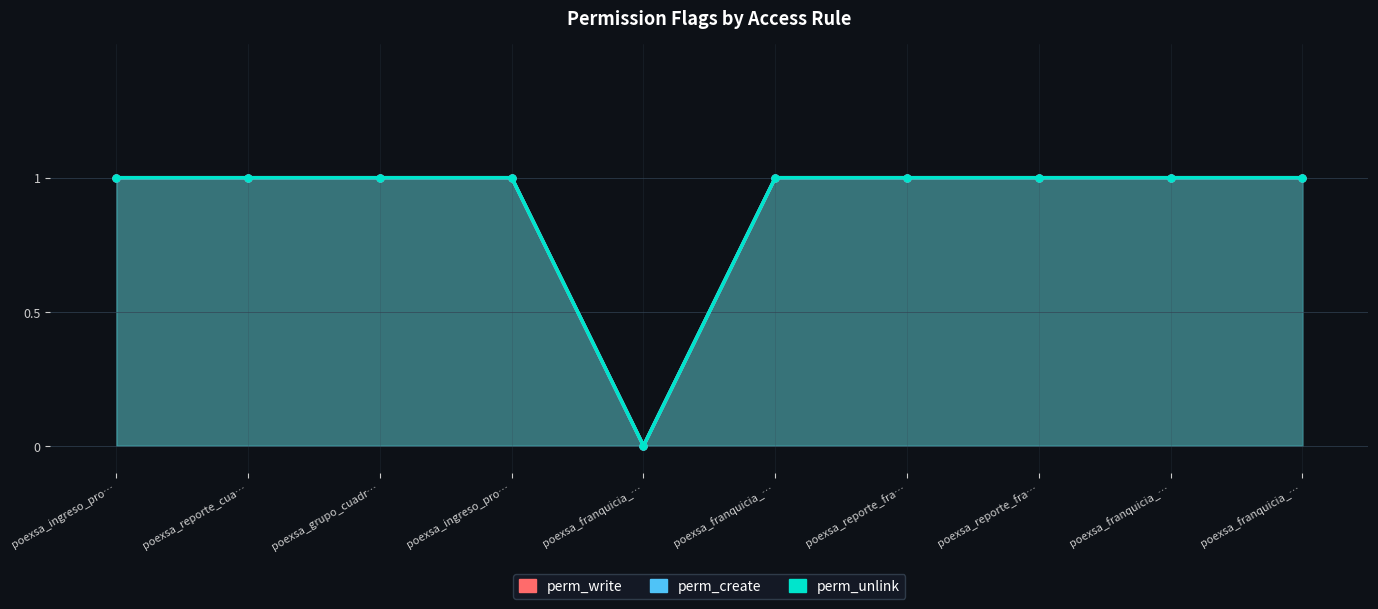

The value of perm_write at poexsa_reporte_fra… is 1. True or false?

True